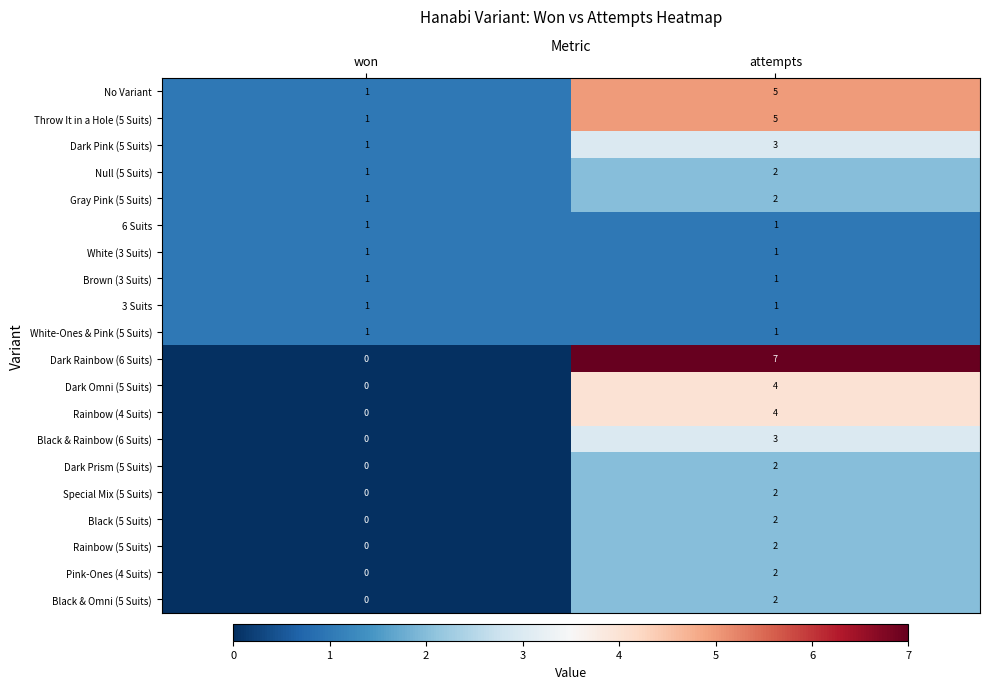

What is the sum of the Throw It in a Hole (5 Suits) values at attempts and won?

6